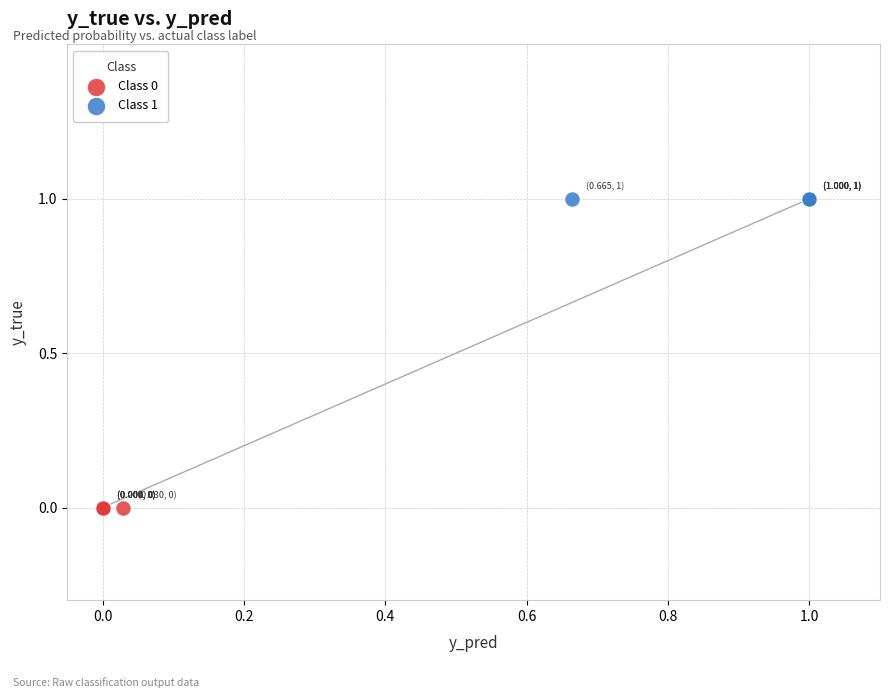

Which series reaches the minimum Y coordinate?

Class 0